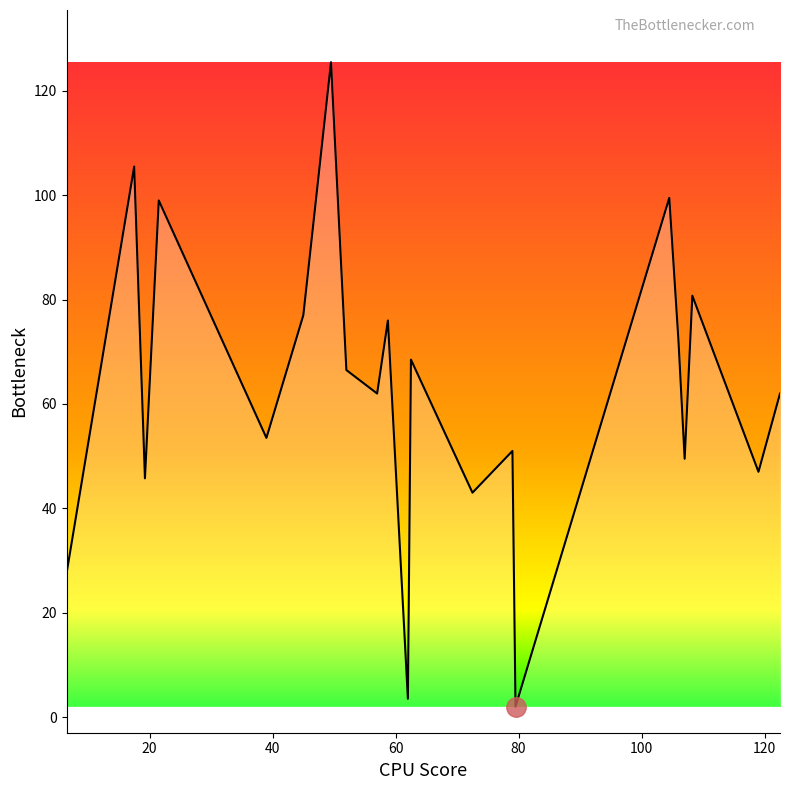

What is the smallest value displayed?

2.0